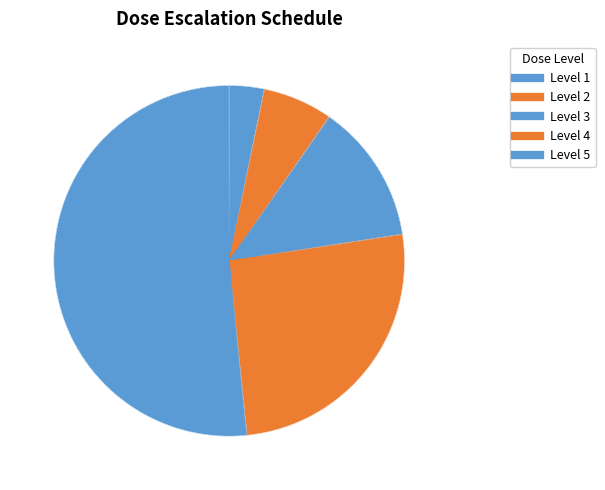

How many segments does this pie chart have?

5